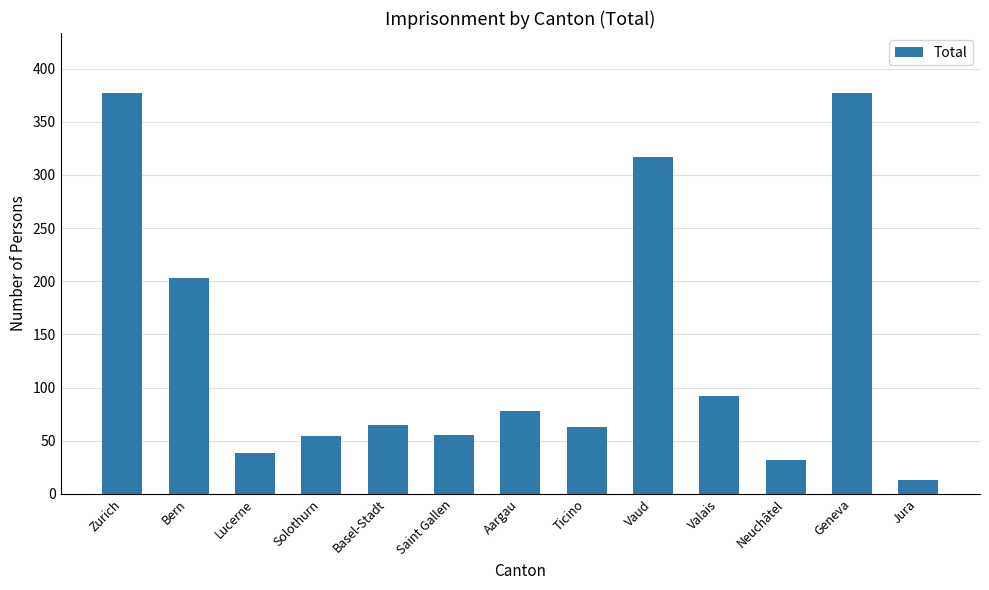

Are the bars grouped side by side (vs. stacked)?

No